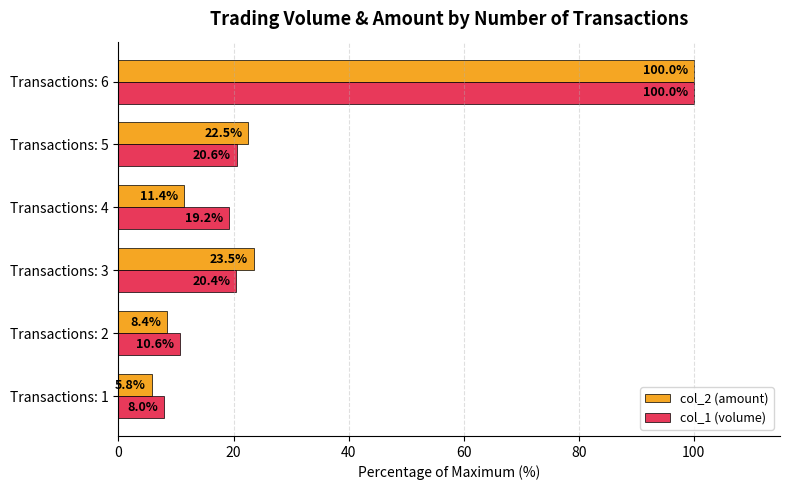

How many values in the col_1 (volume) series exceed 20?

3